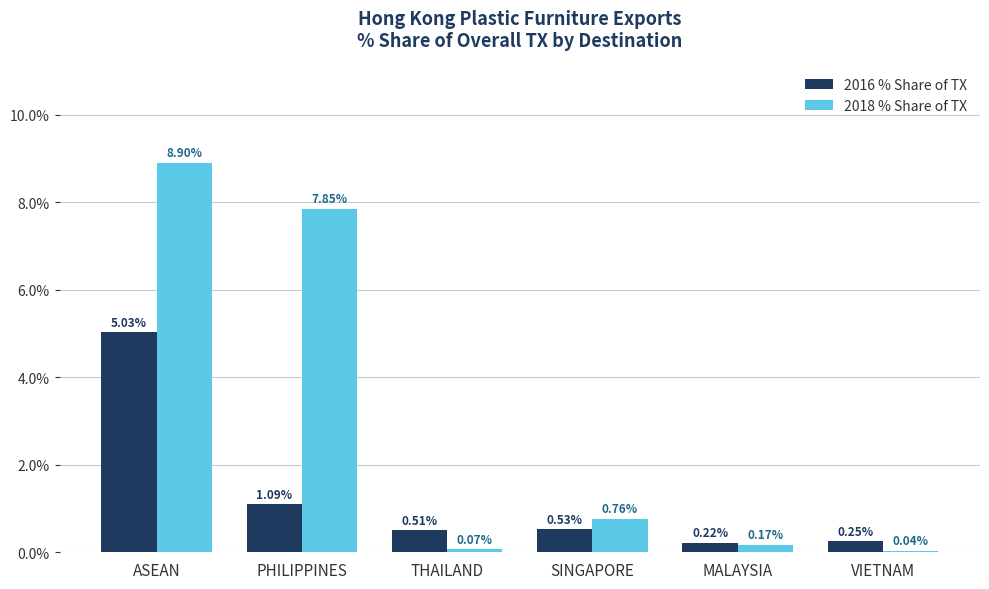

How many groups of bars are there?

6